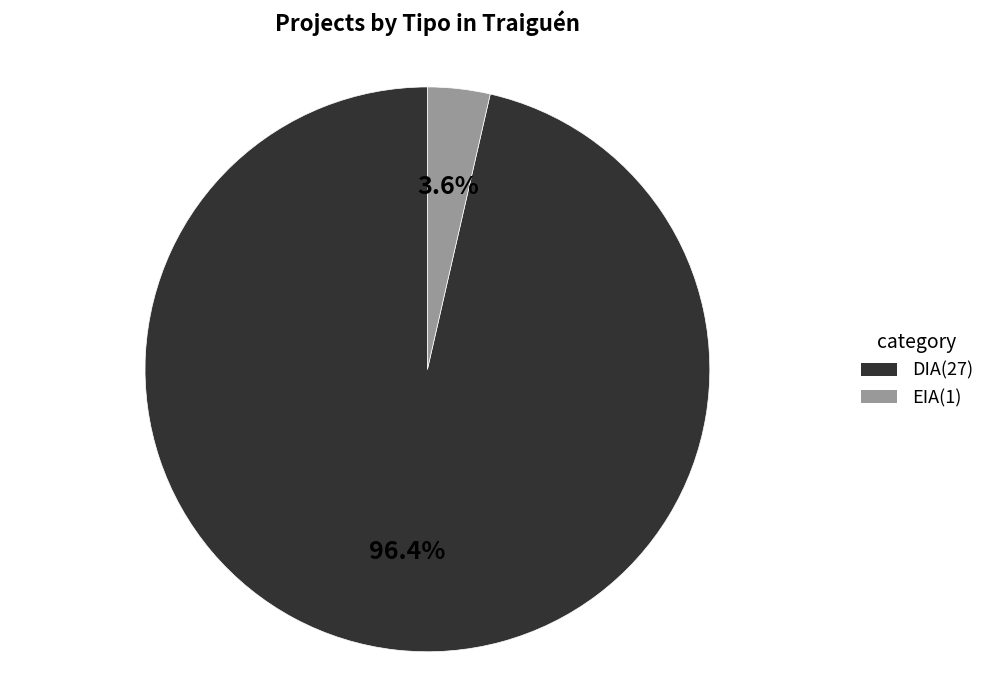

How many slices are in this pie chart?

2